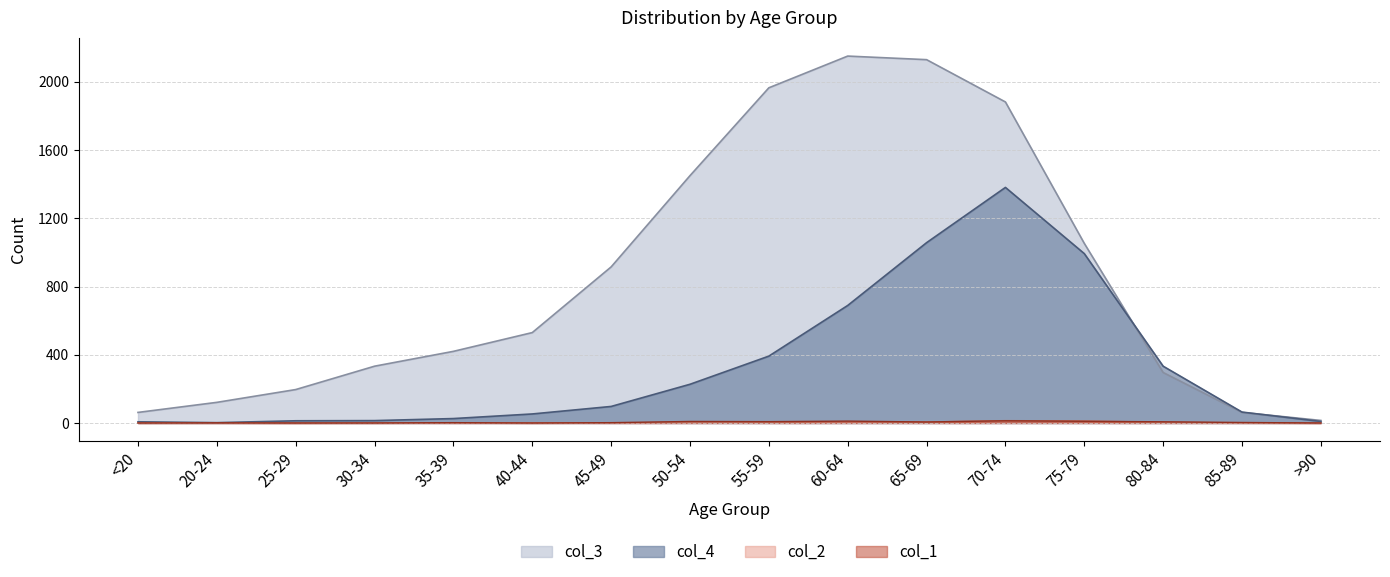

What is the label of the 14th point from the right?

25-29